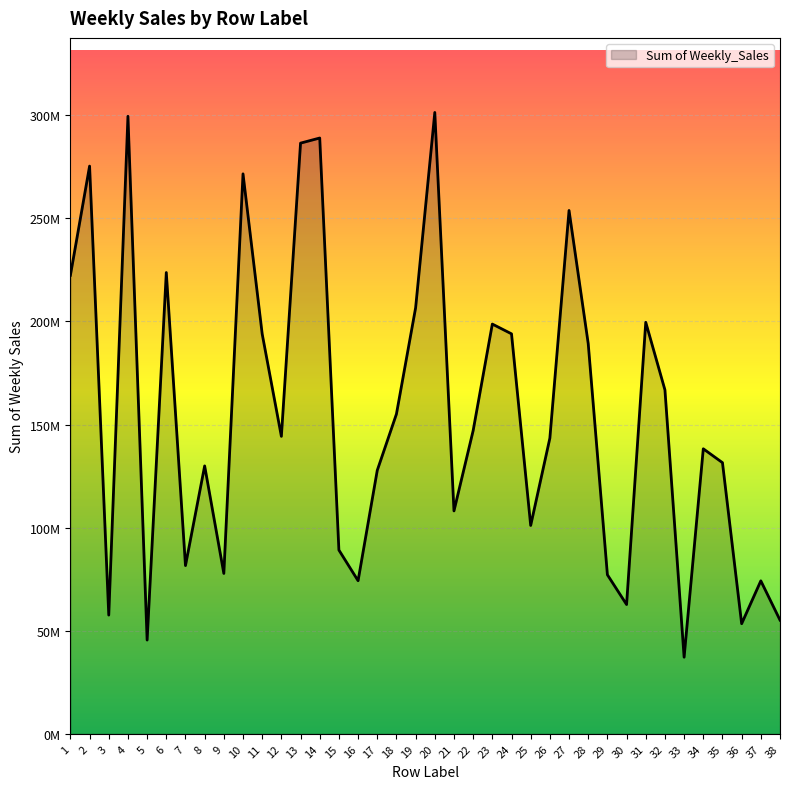

Where is the first local maximum?

2